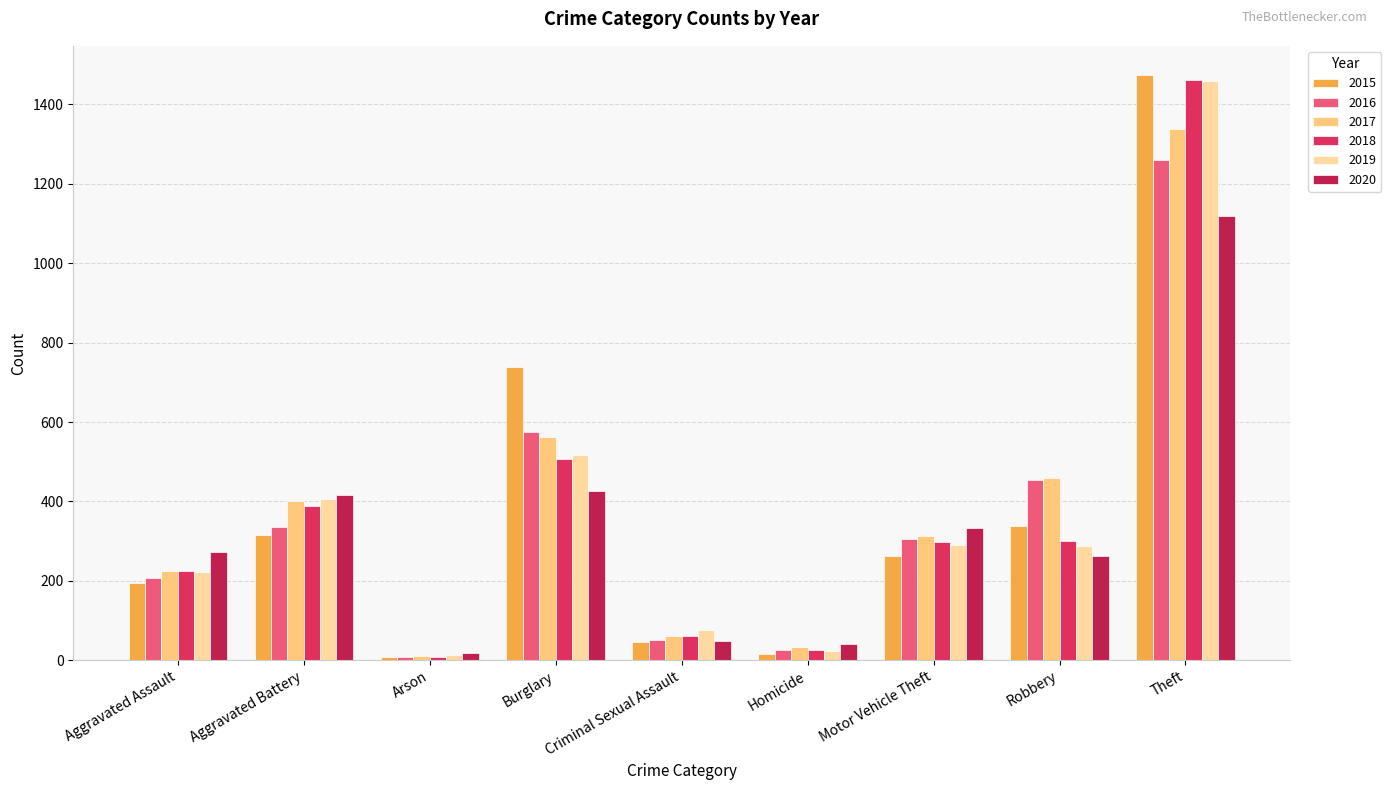

What is the greatest value displayed?

1474